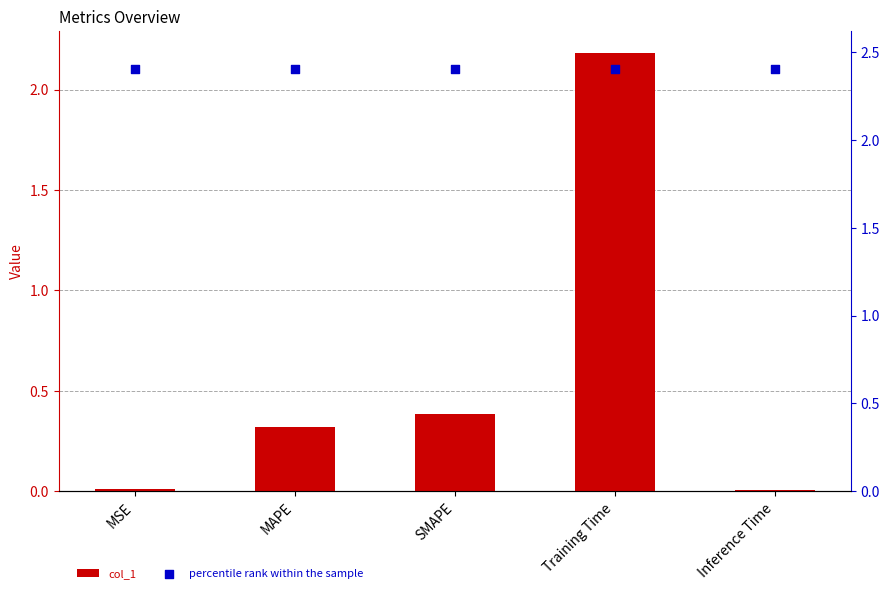

Which series has the largest total across all categories?

percentile rank within the sample